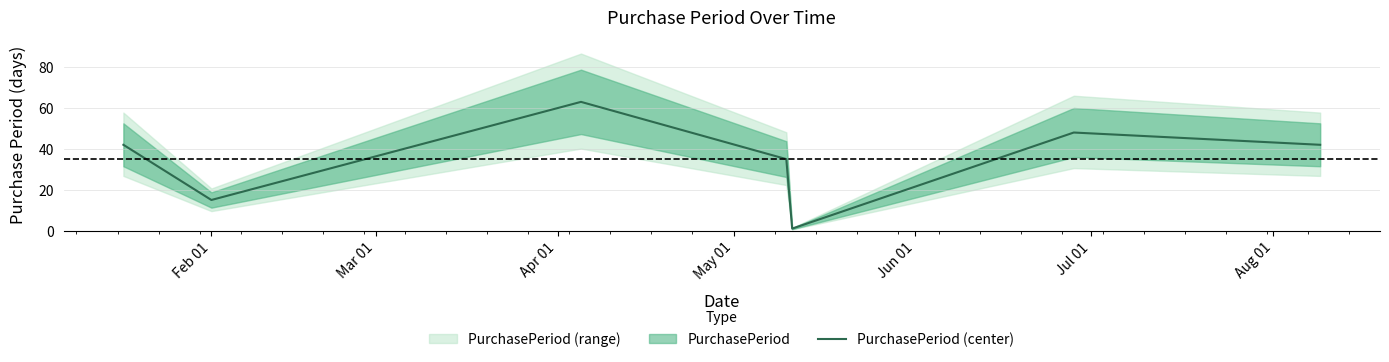

What position from the left is Apr 01?

3